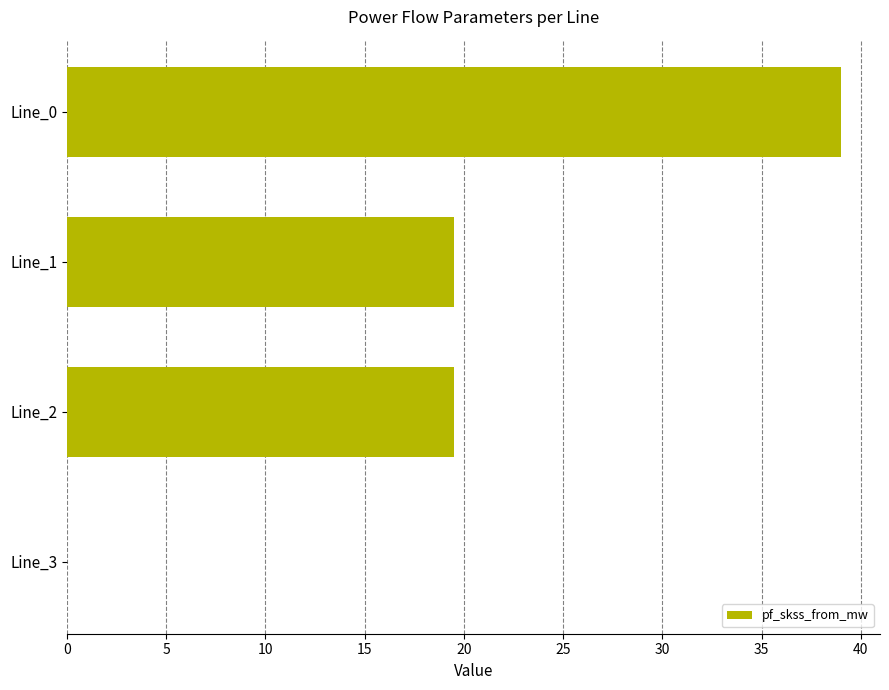

What is the greatest value displayed?

39.0